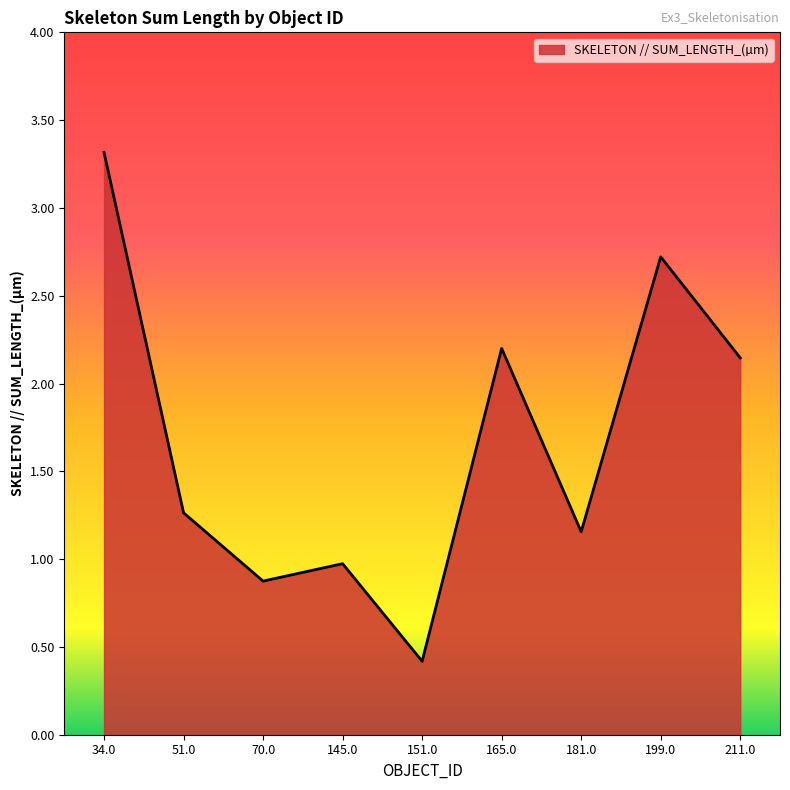

True or false: the data shows 4.7 at 199.0.

False